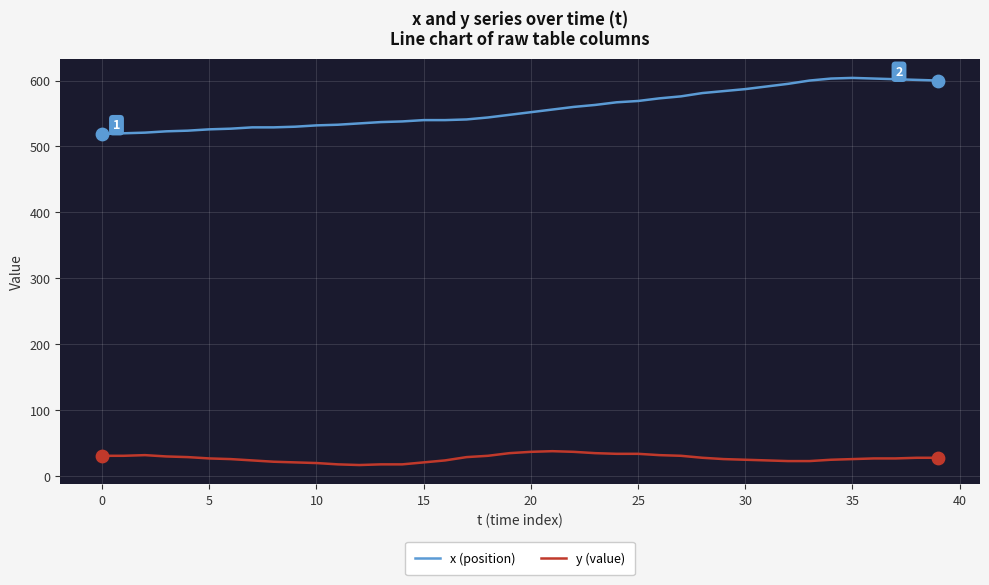

Which series has the largest total across all categories?

x (position)